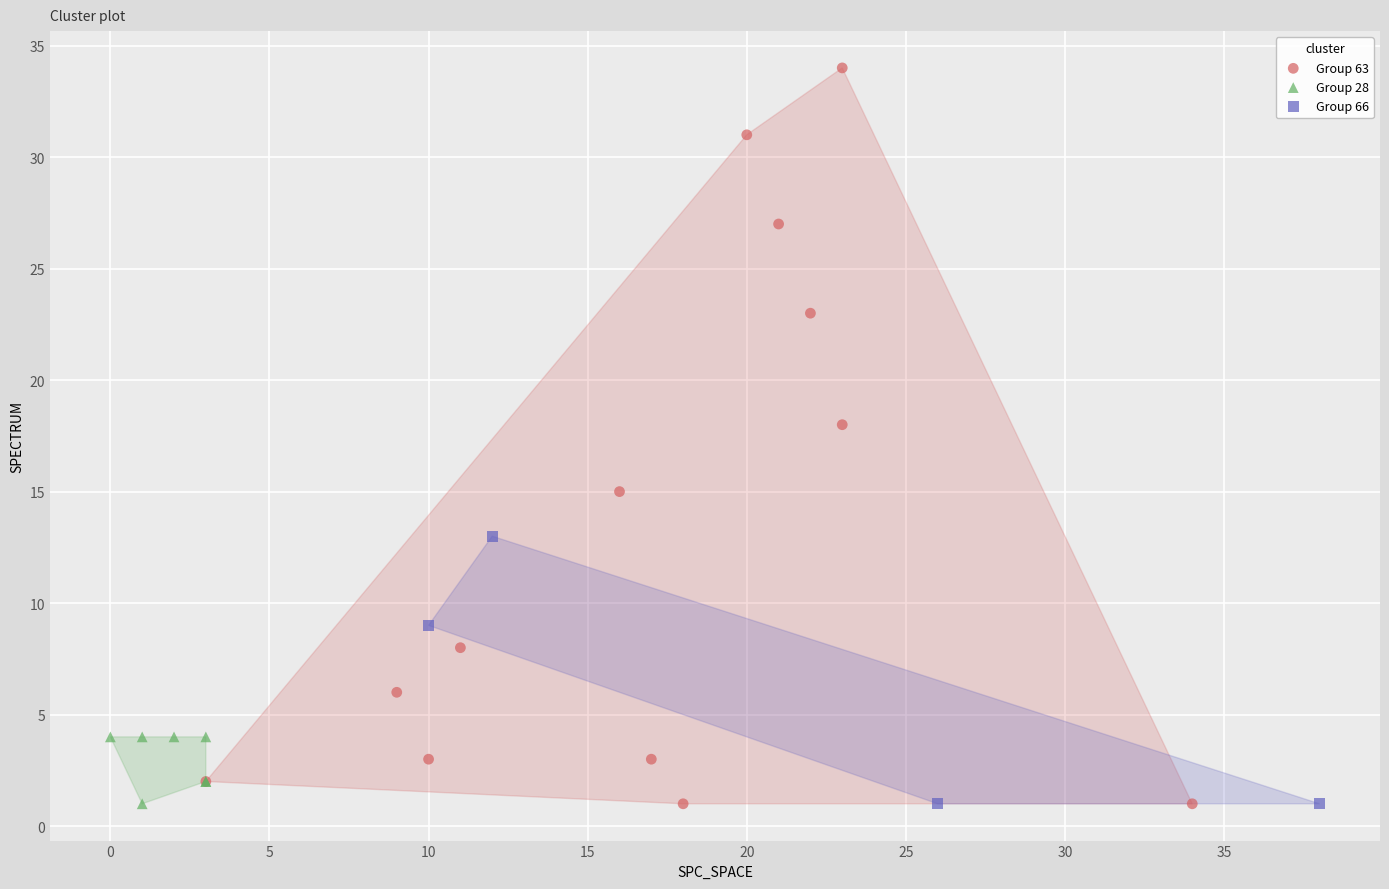

Which series contains the highest Y value?

Group 63